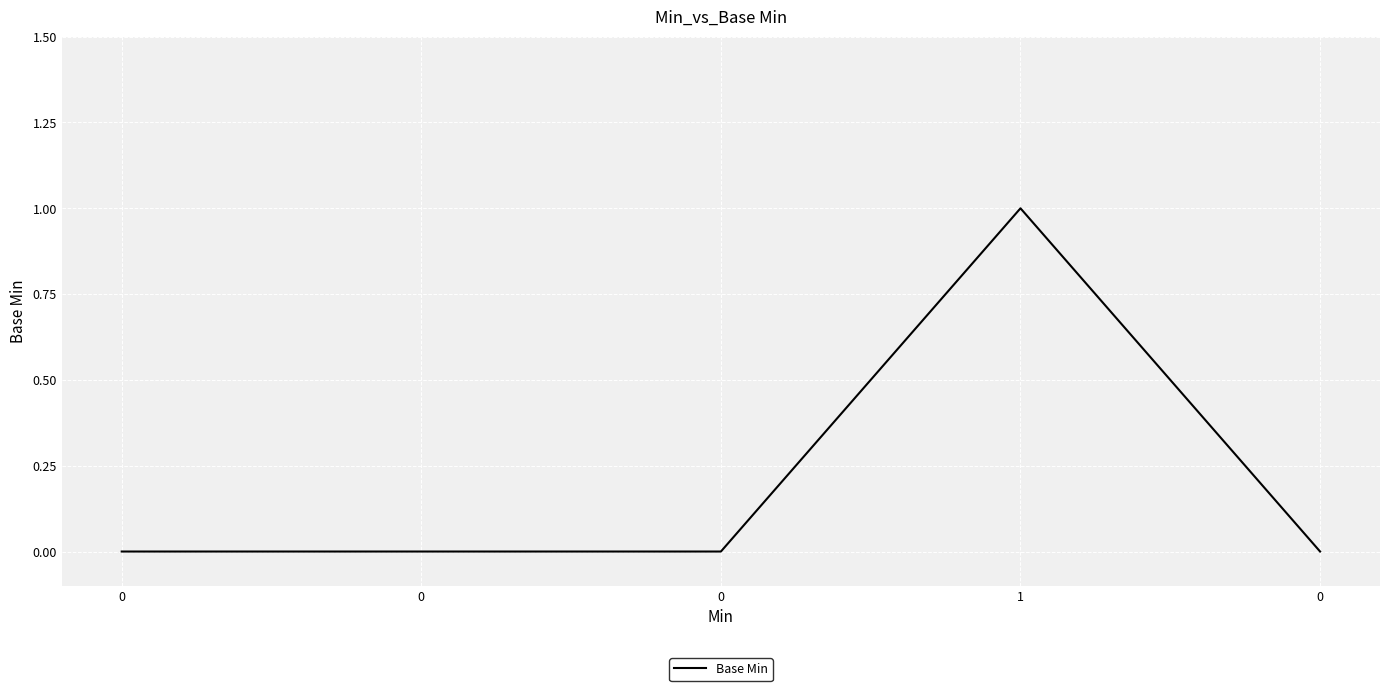

How many lines are shown in the chart?

1